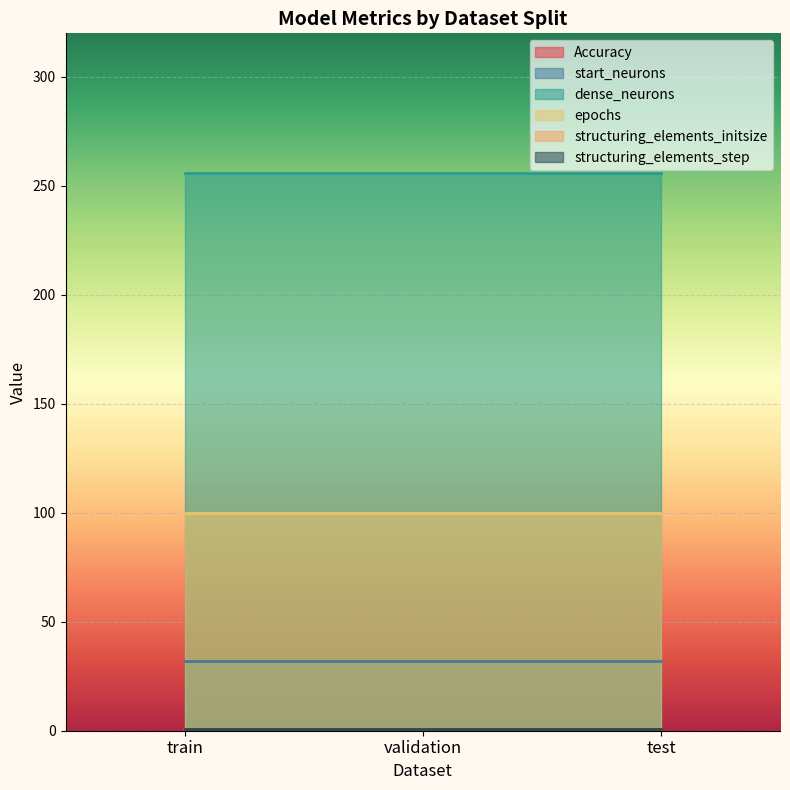

Which label corresponds to the smallest value in the chart?

validation